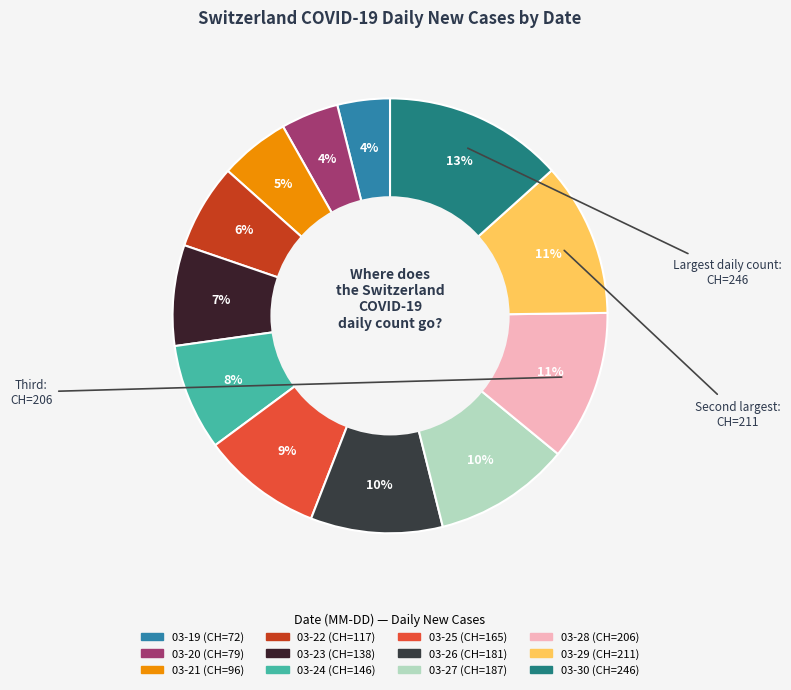

Rank the categories by value from highest to lowest.

2020-03-30, 2020-03-29, 2020-03-28, 2020-03-27, 2020-03-26, 2020-03-25, 2020-03-24, 2020-03-23, 2020-03-22, 2020-03-21, 2020-03-20, 2020-03-19